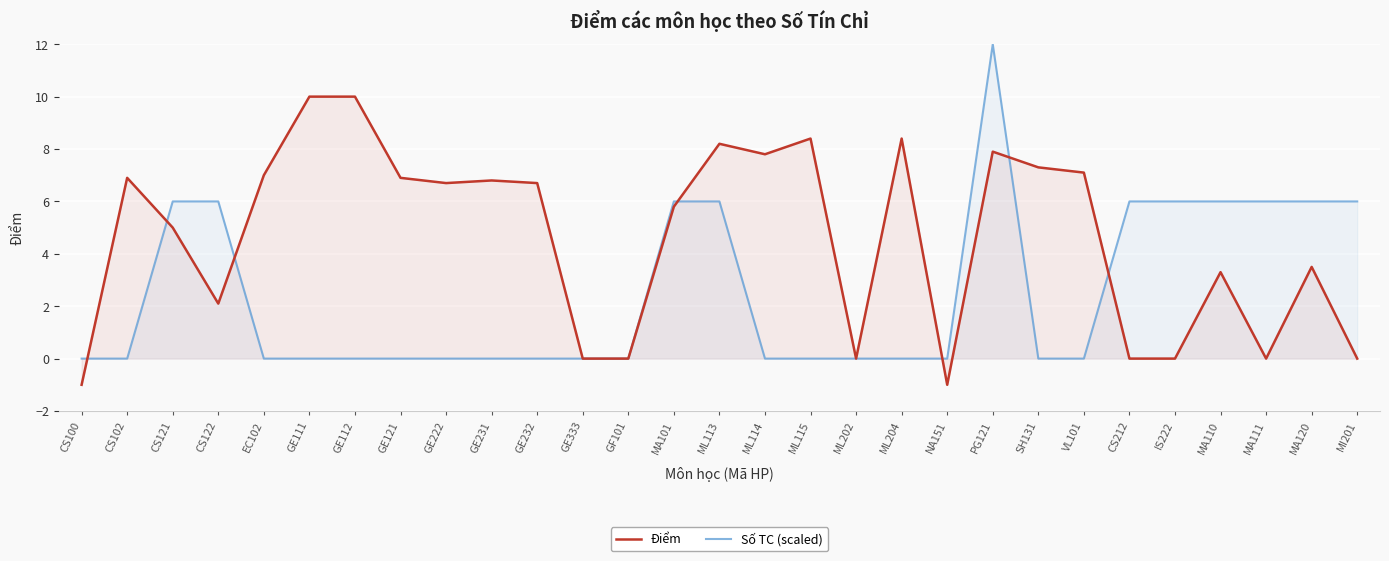

What is the minimum value shown in the chart?

-1.0